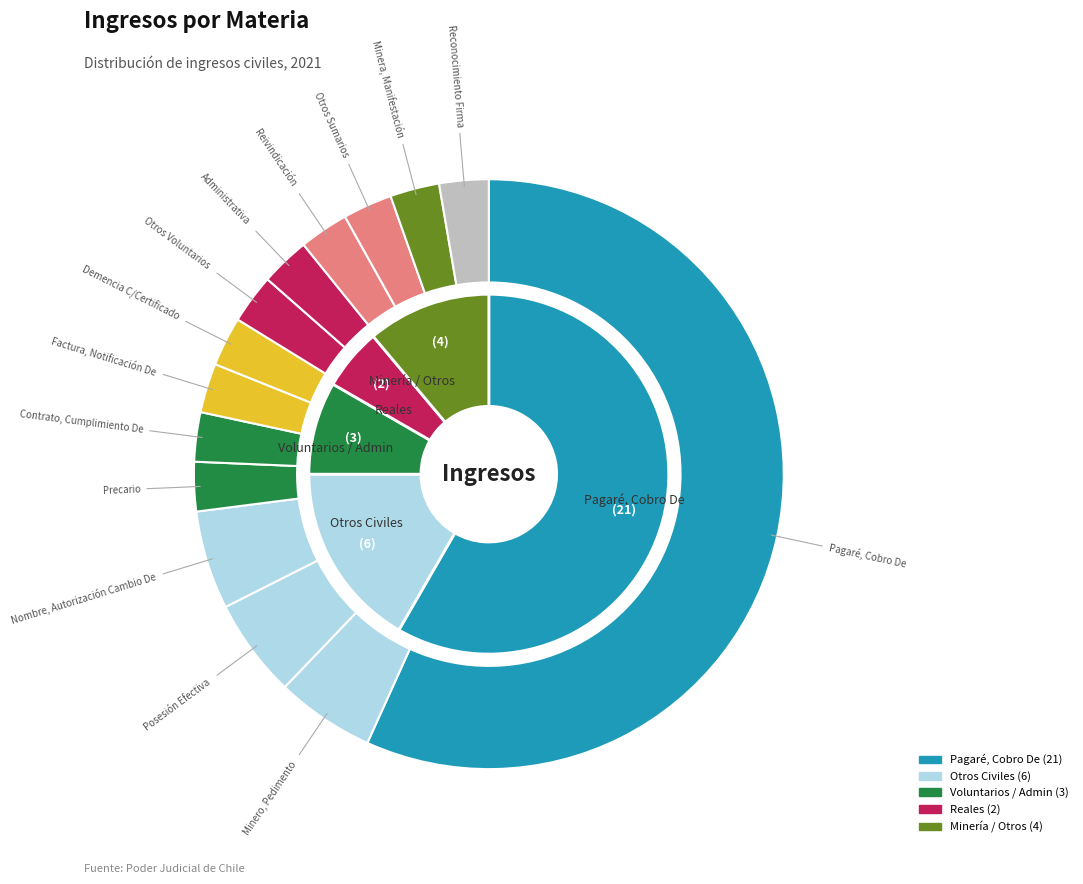

Rank the categories by value from highest to lowest.

Pagaré, Cobro De, Minero, Pedimento, Posesión Efectiva, Nombre, Autorización Cambio De, Precario, Contrato, Cumplimiento De, Factura, Notificación De, Demencia C/Certificado, Otros Voluntarios, Administrativa, Reivindicación, Otros Sumarios, Minera, Manifestación, Reconocimiento Firma